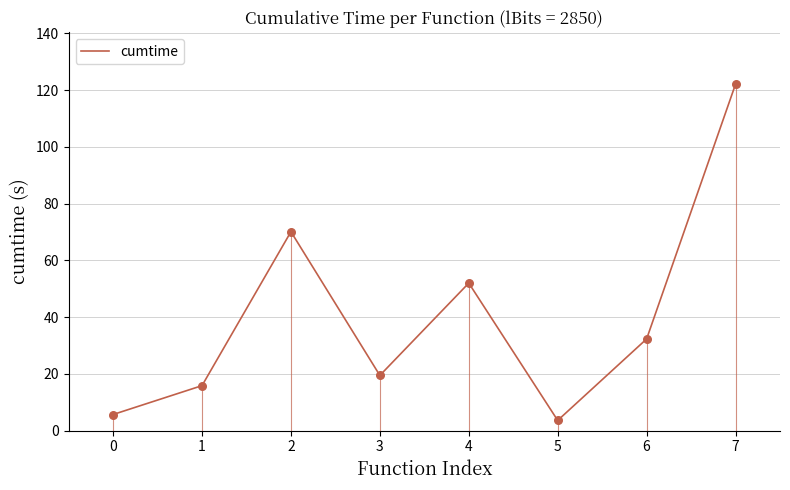

What is the change in value from 4 to 7?

+70.1